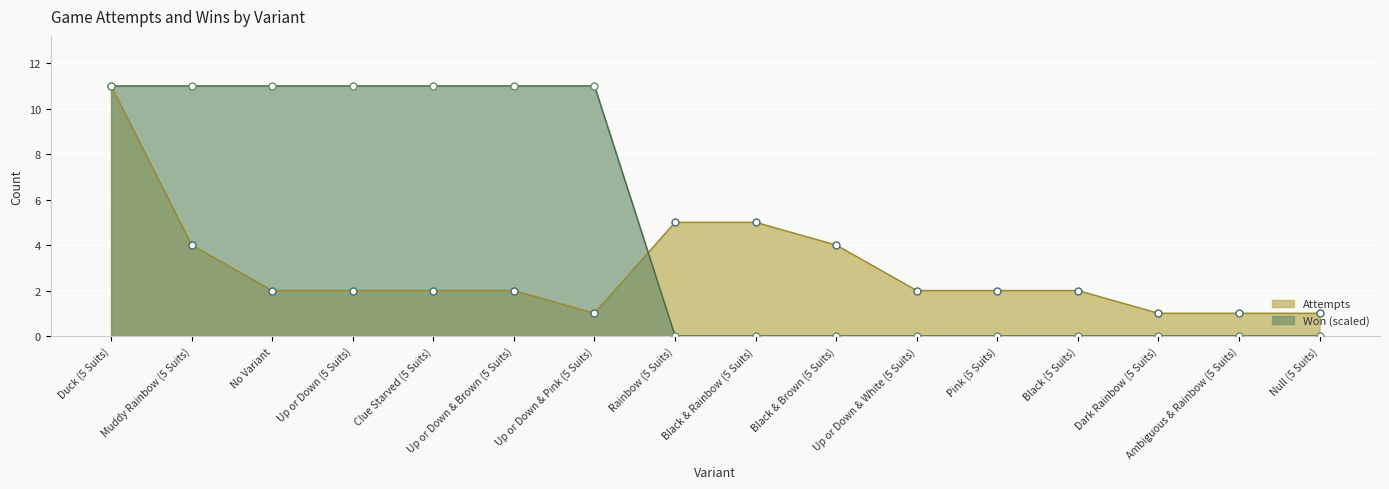

Reading left to right, extract all data points from this chart.

Won: 11	11	11	11	11	11	11	0	0	0	0	0	0	0	0	0
Attempts: 11	4	2	2	2	2	1	5	5	4	2	2	2	1	1	1